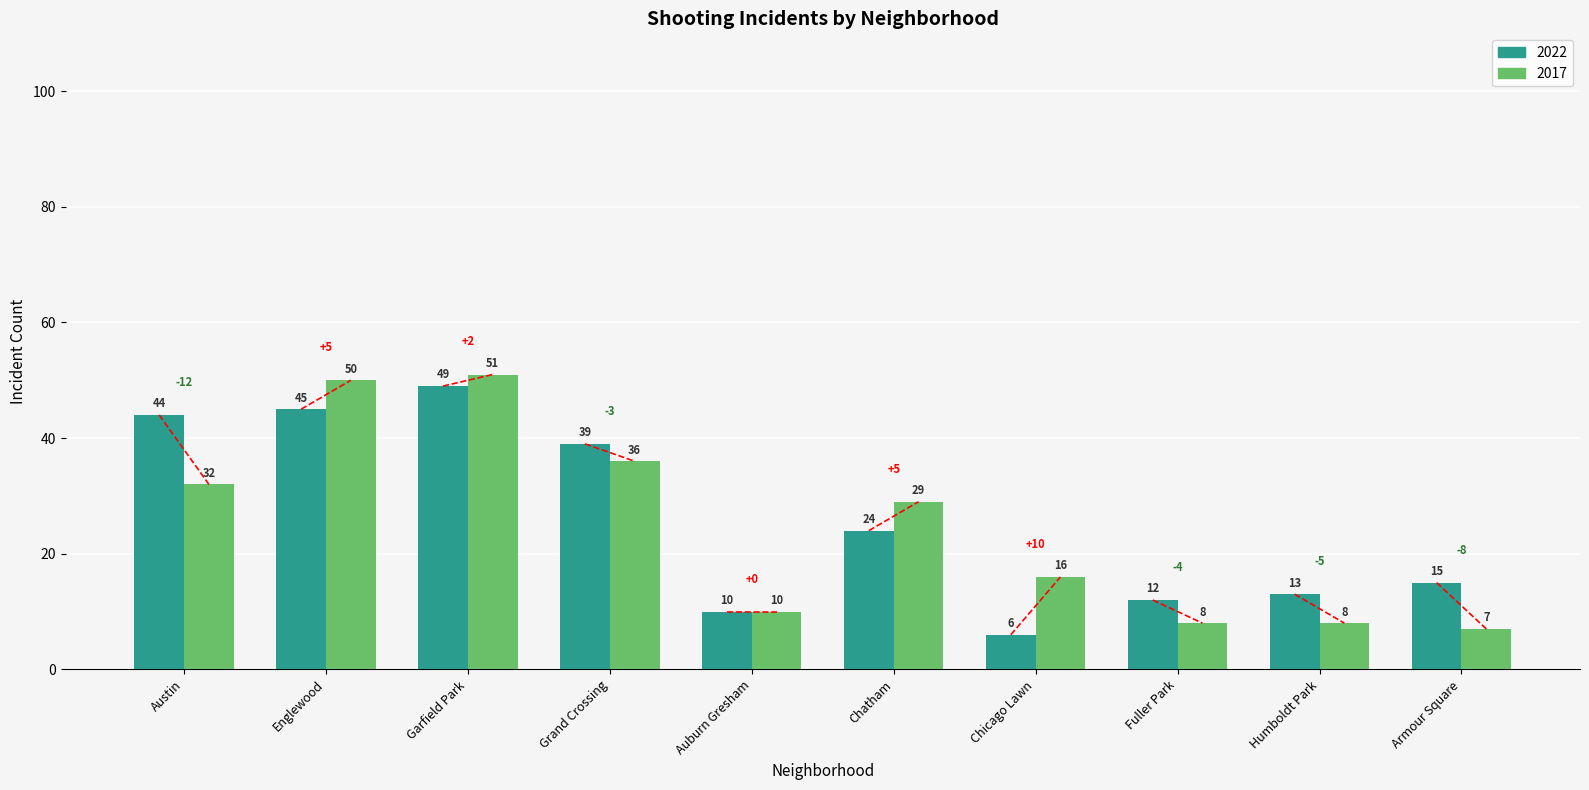

How many groups of bars are there?

10